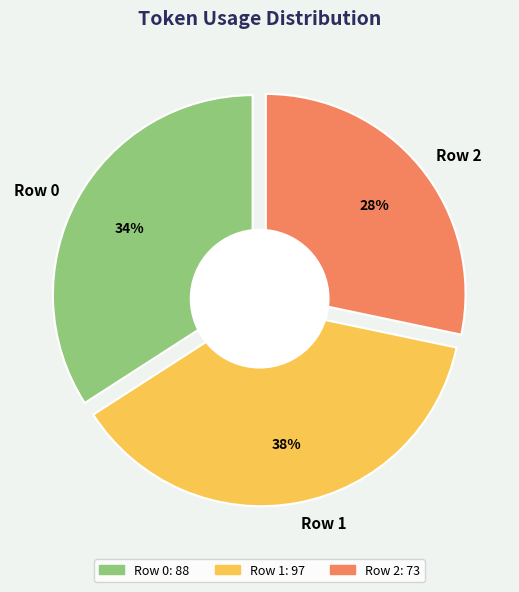

Does Row 2 represent more than half of the total?

No